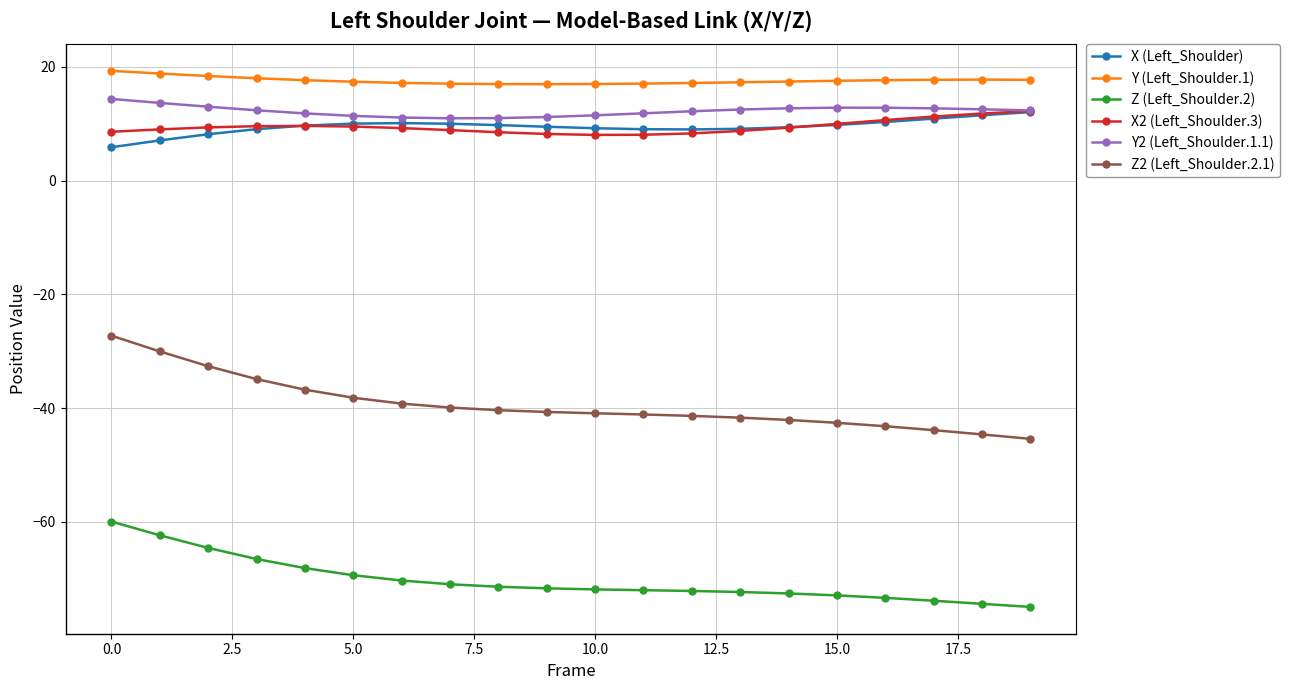

What is the average value of the X (Left_Shoulder) series?

9.5